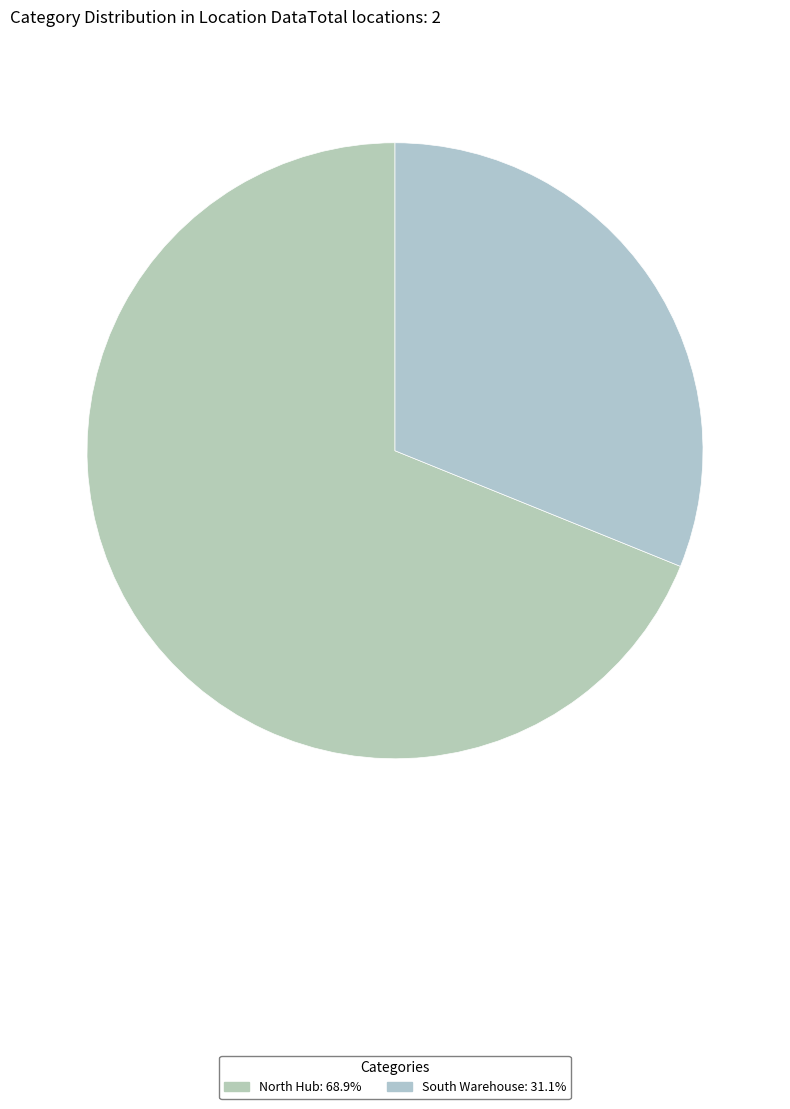

To the nearest percent, what is the difference between the largest and smallest slice percentages?

38%